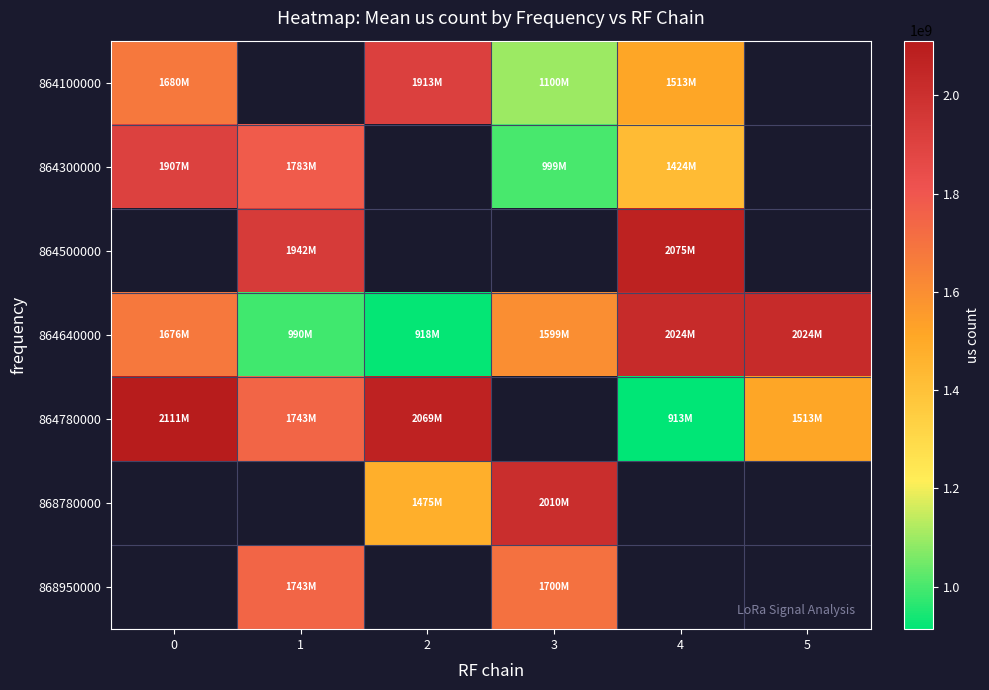

Which category has the highest value in the 864100000 series?

2